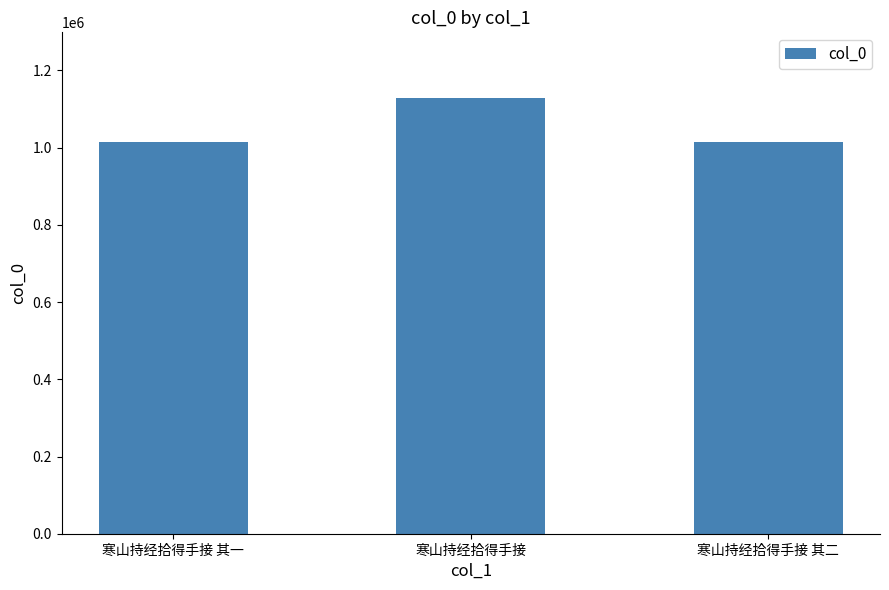

At which label is the value closest to 1072055?

寒山持经拾得手接 其一